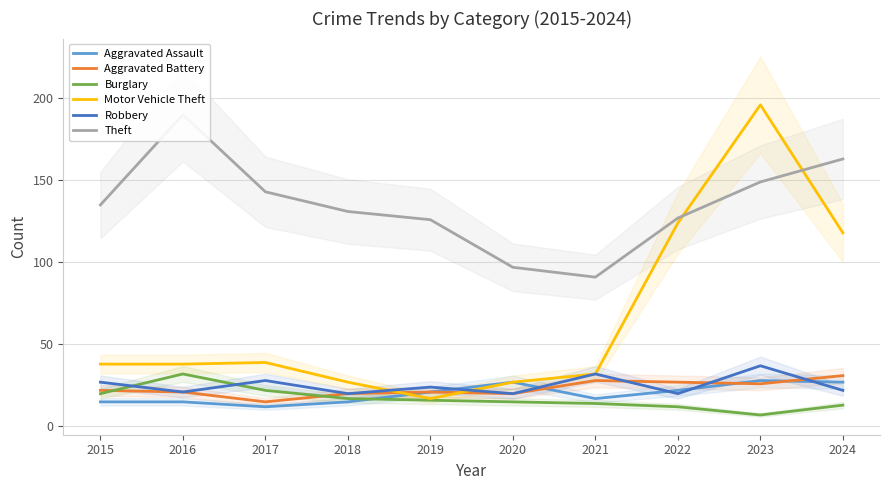

What is the greatest value displayed?

196